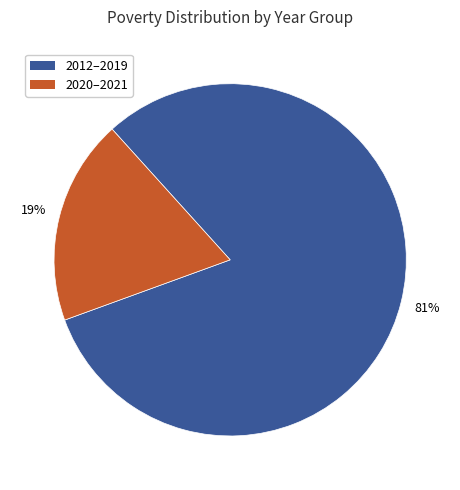

Rank the categories by value from highest to lowest.

2012–2019, 2020–2021